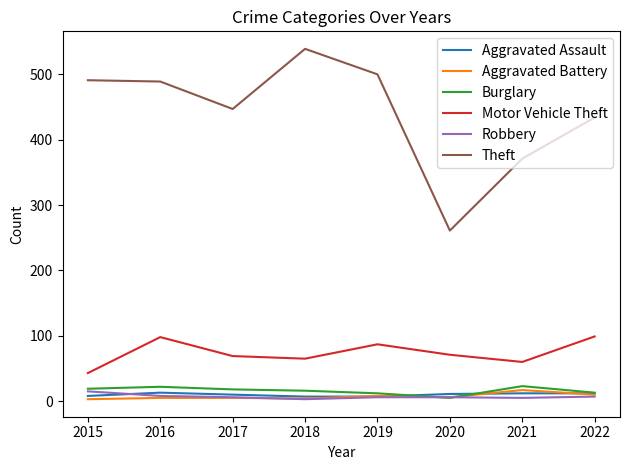

How many lines are shown in the chart?

6